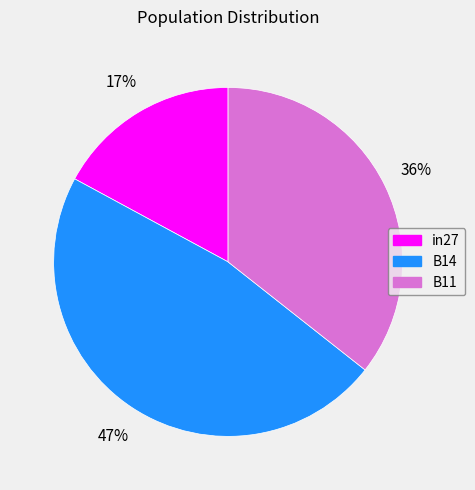

How many segments does this pie chart have?

3